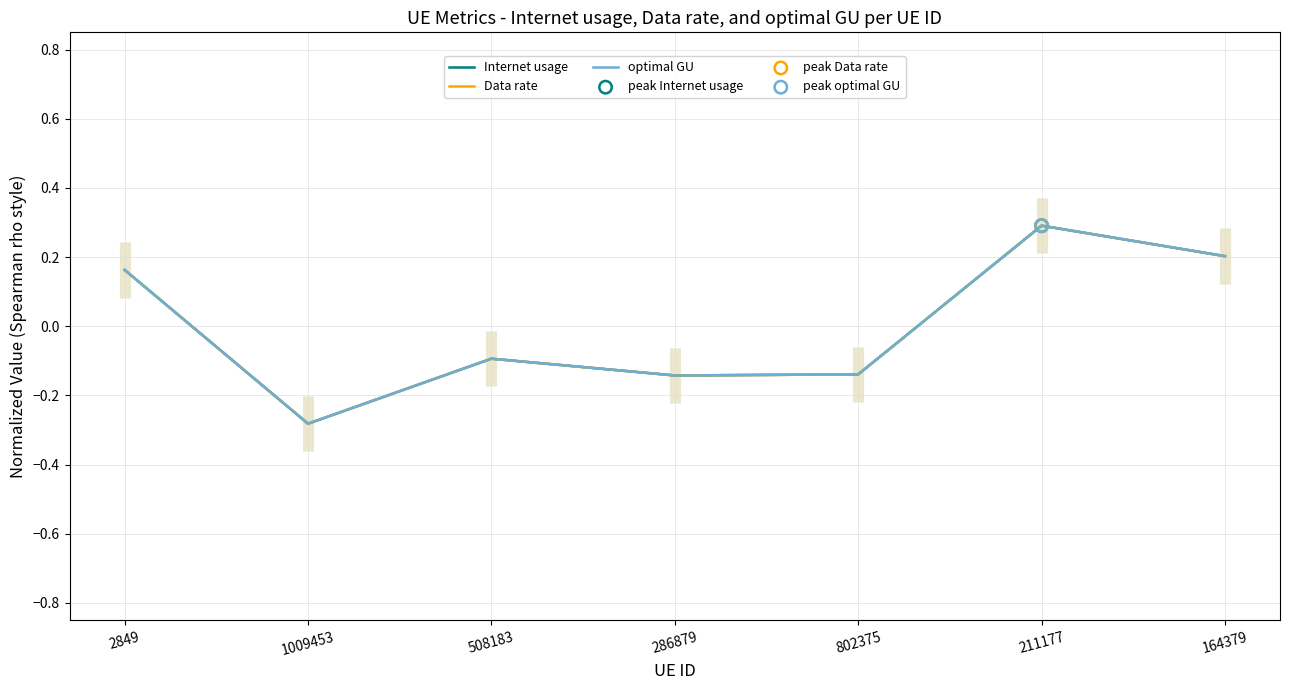

What is the total value across all series at 2849?

0.5